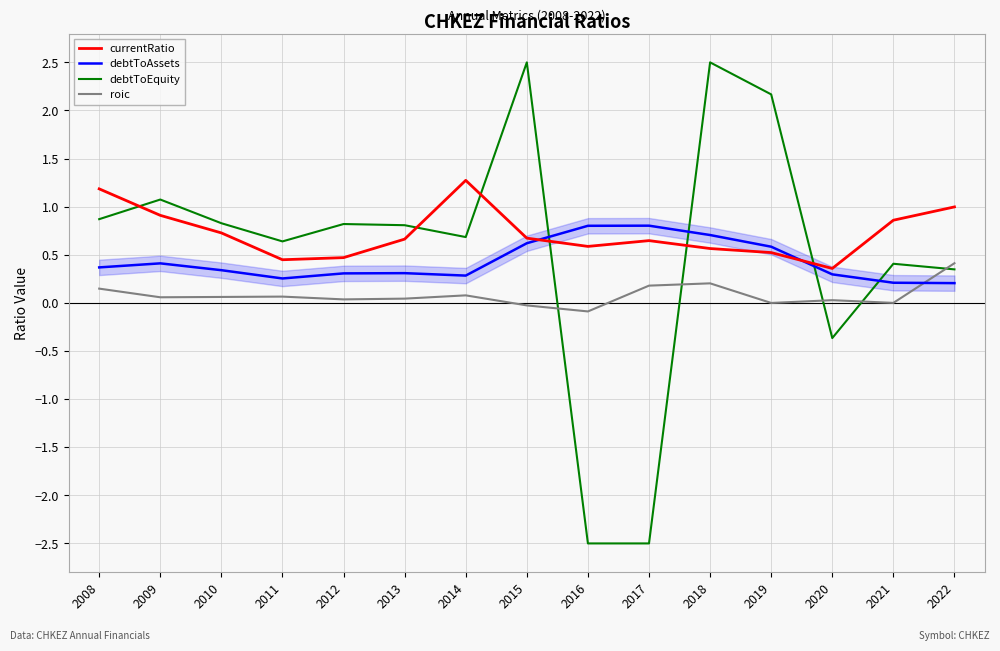

Rank the series by their maximum value, from lowest to highest.

roic, debtToAssets, currentRatio, debtToEquity